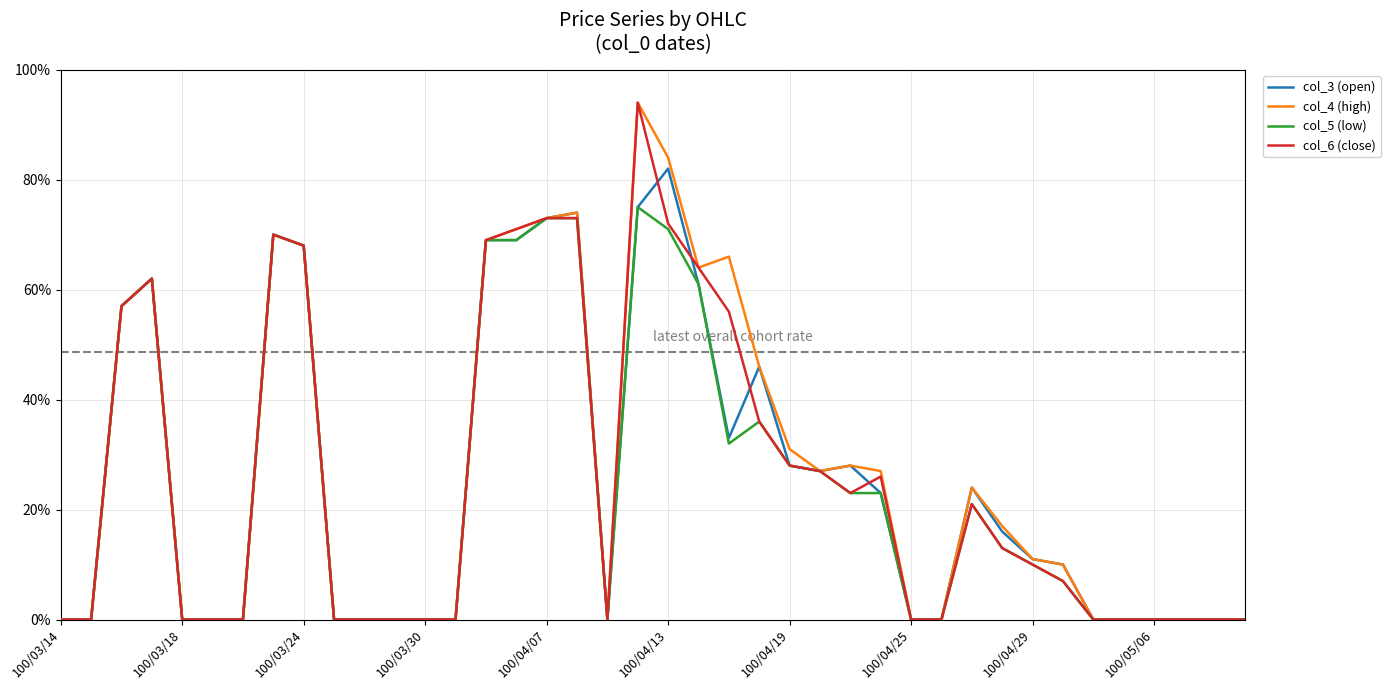

Where is col_4 (high) nearest to the value 0?

100/03/14